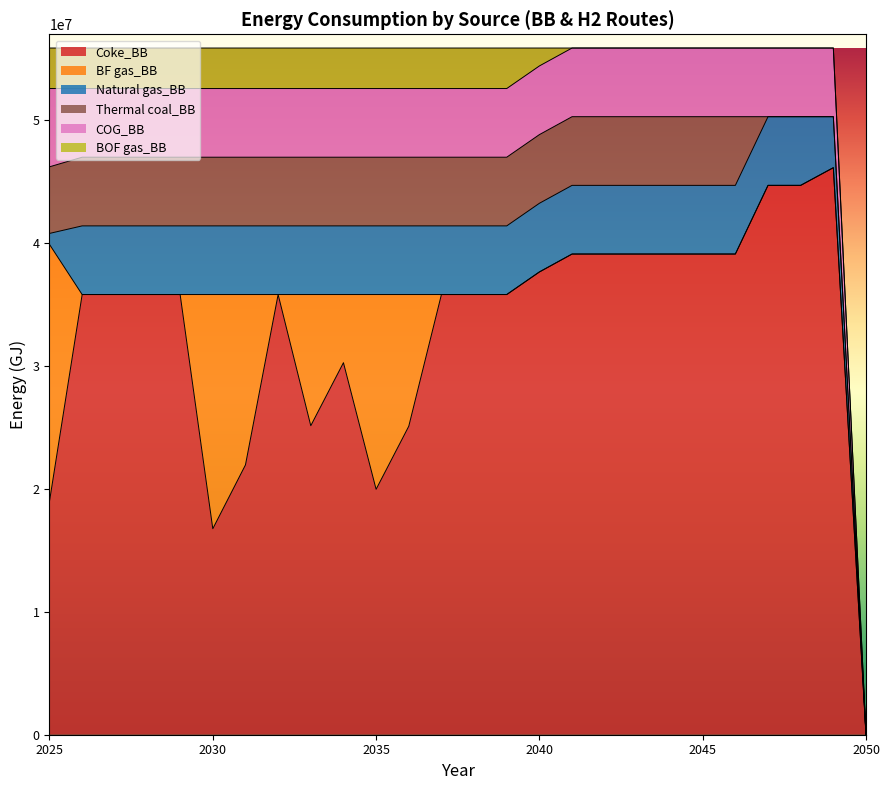

Reading right to left, extract all data points from this chart.

Coke_BB: 2050=0.0	2049=46143399.5	2048=44704000.0	2047=44704000.0	2046=39116000.0	2045=39116000.0	2044=39116000.0	2043=39116000.0	2042=39116000.0	2041=39116000.0	2040=37658006.9	2039=35819080.0	2038=35819080.0	2037=35819080.0	2036=25100902.4	2035=19972697.3	2034=30274343.2	2033=25146138.0	2032=35819080.0	2031=21954398.7	2030=16764000.0	2029=35819080.0	2028=35819080.0	2027=35819080.0	2026=35819080.0	2025=18999200.0
BF gas_BB: 2050=0.0	2049=0.0	2048=0.0	2047=0.0	2046=0.0	2045=0.0	2044=0.0	2043=0.0	2042=0.0	2041=0.0	2040=0.0	2039=0.0	2038=0.0	2037=0.0	2036=10718177.6	2035=15846382.7	2034=5544736.8	2033=10672942.0	2032=0.0	2031=13864681.3	2030=19055080.0	2029=0.0	2028=0.0	2027=0.0	2026=0.0	2025=20899120.0
Natural gas_BB: 2050=0.0	2049=4148600.5	2048=5588000.0	2047=5588000.0	2046=5588000.0	2045=5588000.0	2044=5588000.0	2043=5588000.0	2042=5588000.0	2041=5588000.0	2040=5588000.0	2039=5588000.0	2038=5588000.0	2037=5588000.0	2036=5588000.0	2035=5588000.0	2034=5588000.0	2033=5588000.0	2032=5588000.0	2031=5588000.0	2030=5588000.0	2029=5588000.0	2028=5588000.0	2027=5588000.0	2026=5588000.0	2025=894080.0
Thermal coal_BB: 2050=0.0	2049=0.0	2048=0.0	2047=0.0	2046=5588000.0	2045=5588000.0	2044=5588000.0	2043=5588000.0	2042=5588000.0	2041=5588000.0	2040=5588000.0	2039=5588000.0	2038=5588000.0	2037=5588000.0	2036=5588000.0	2035=5588000.0	2034=5588000.0	2033=5588000.0	2032=5588000.0	2031=5588000.0	2030=5588000.0	2029=5588000.0	2028=5588000.0	2027=5588000.0	2026=5588000.0	2025=5420360.0
COG_BB: 2050=0.0	2049=5588000.0	2048=5588000.0	2047=5588000.0	2046=5588000.0	2045=5588000.0	2044=5588000.0	2043=5588000.0	2042=5588000.0	2041=5588000.0	2040=5588000.0	2039=5588000.0	2038=5588000.0	2037=5588000.0	2036=5588000.0	2035=5588000.0	2034=5588000.0	2033=5588000.0	2032=5588000.0	2031=5588000.0	2030=5588000.0	2029=5588000.0	2028=5588000.0	2027=5588000.0	2026=5588000.0	2025=6370320.0
BOF gas_BB: 2050=0.0	2049=0.0	2048=0.0	2047=0.0	2046=0.0	2045=0.0	2044=0.0	2043=0.0	2042=0.0	2041=0.0	2040=1457993.1	2039=3296920.0	2038=3296920.0	2037=3296920.0	2036=3296920.0	2035=3296920.0	2034=3296920.0	2033=3296920.0	2032=3296920.0	2031=3296920.0	2030=3296920.0	2029=3296920.0	2028=3296920.0	2027=3296920.0	2026=3296920.0	2025=3296920.0